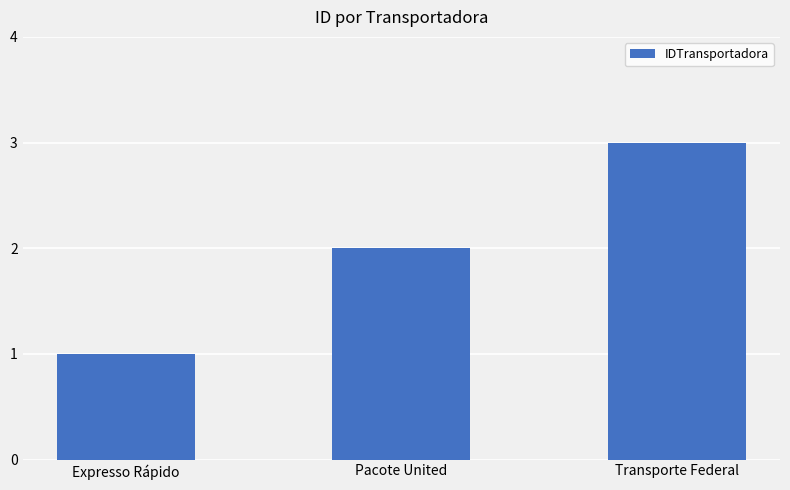

Count the values in the range 1 to 3.

3